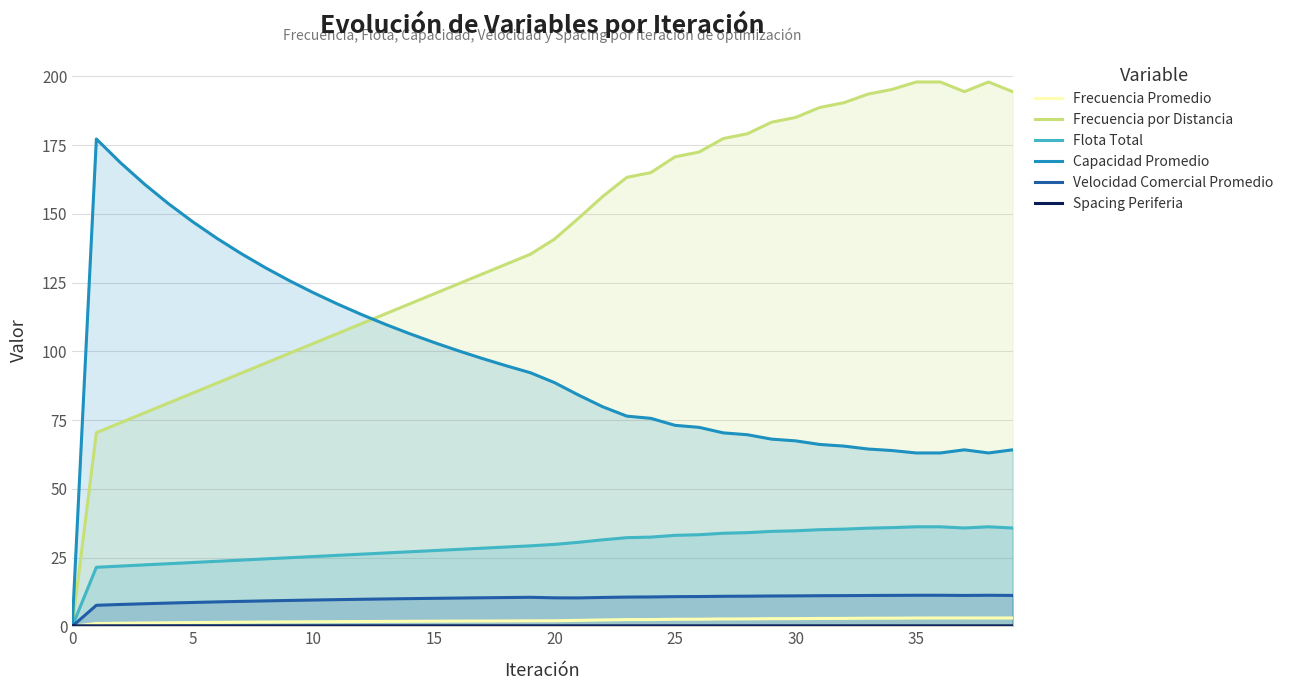

In Spacing Periferia, how many points are lower than both neighbors (excluding endpoints)?

3